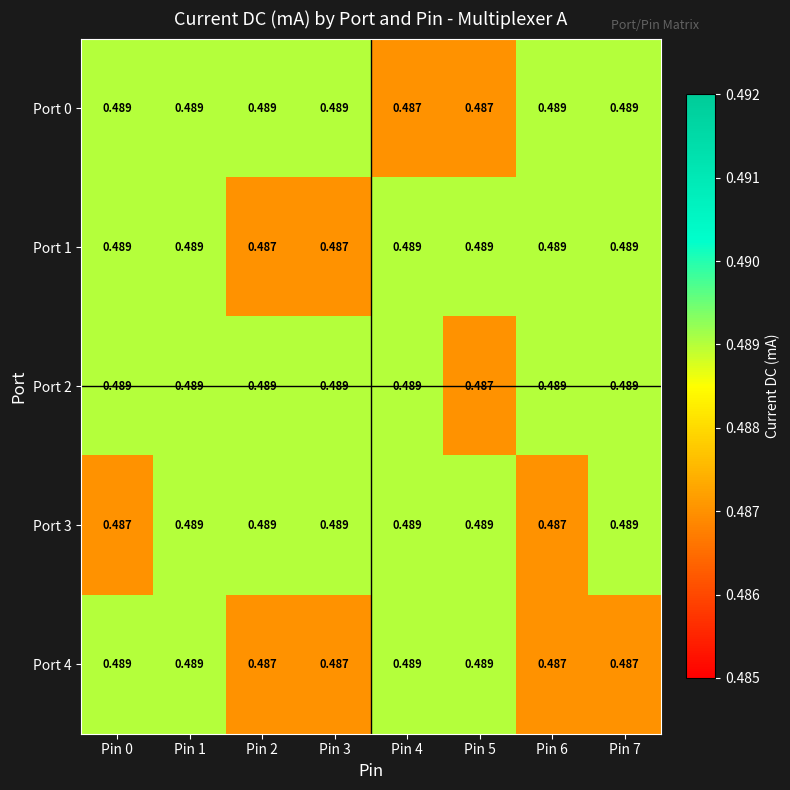

Which series has the largest range (max minus min)?

Port 0